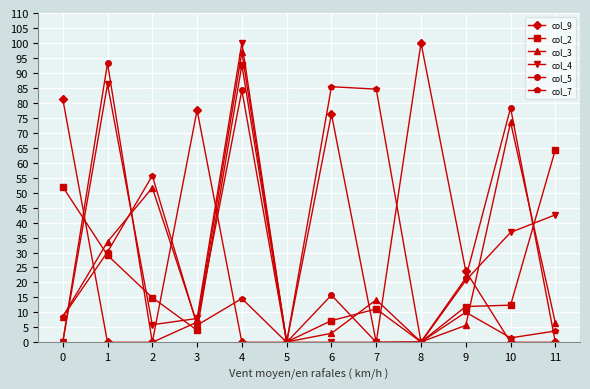

Does the chart display data point markers on the line(s)?

Yes